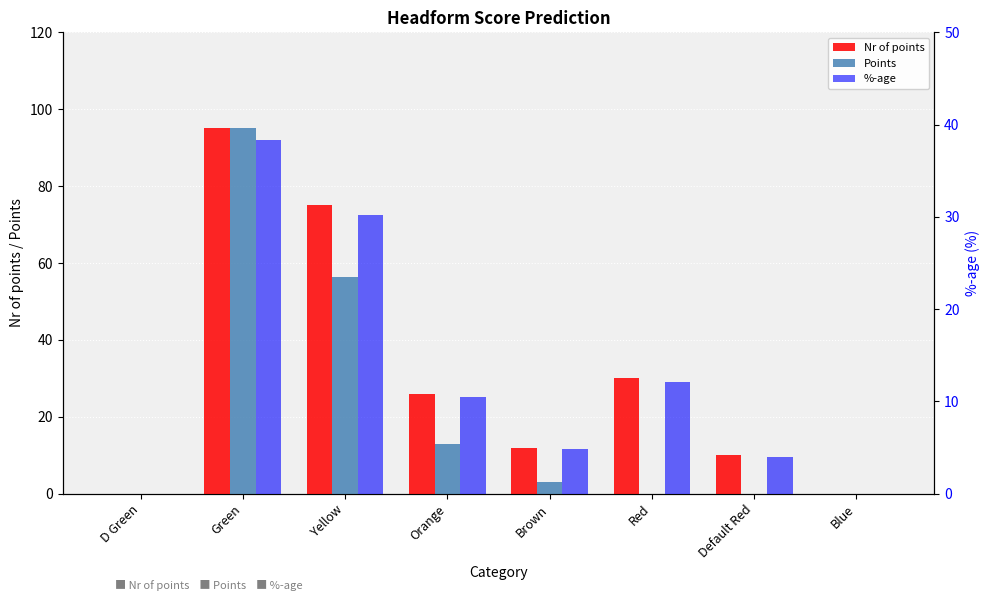

What is the label of the 4th bar from the right?

Brown